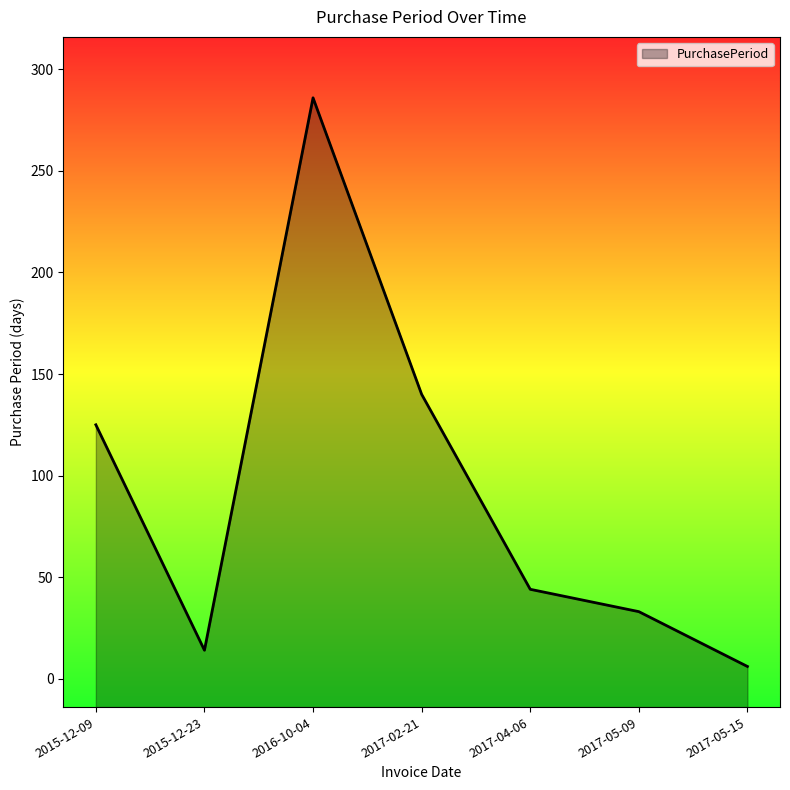

Reading left to right, extract all data points from this chart.

125	14	286	140	44	33	6